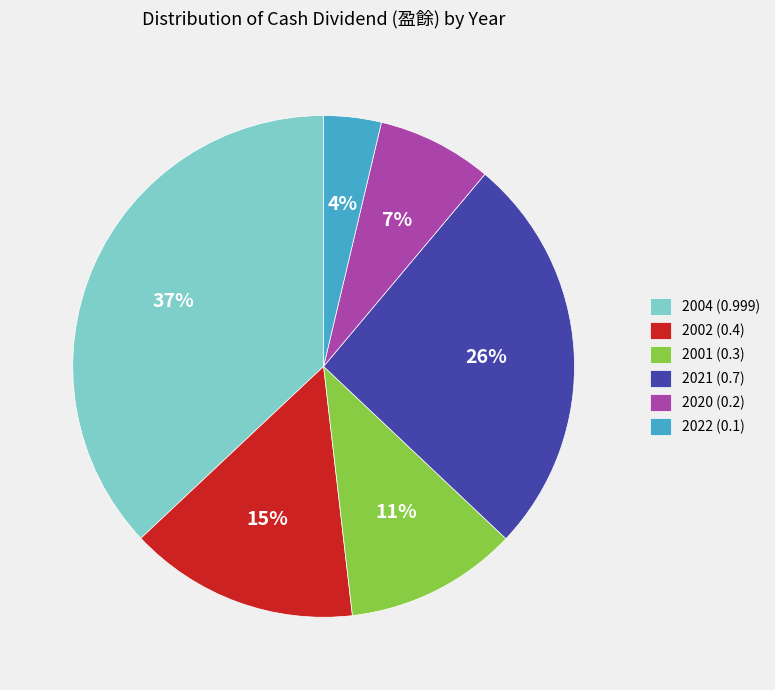

Which slice is the smallest?

2022 (0.1)